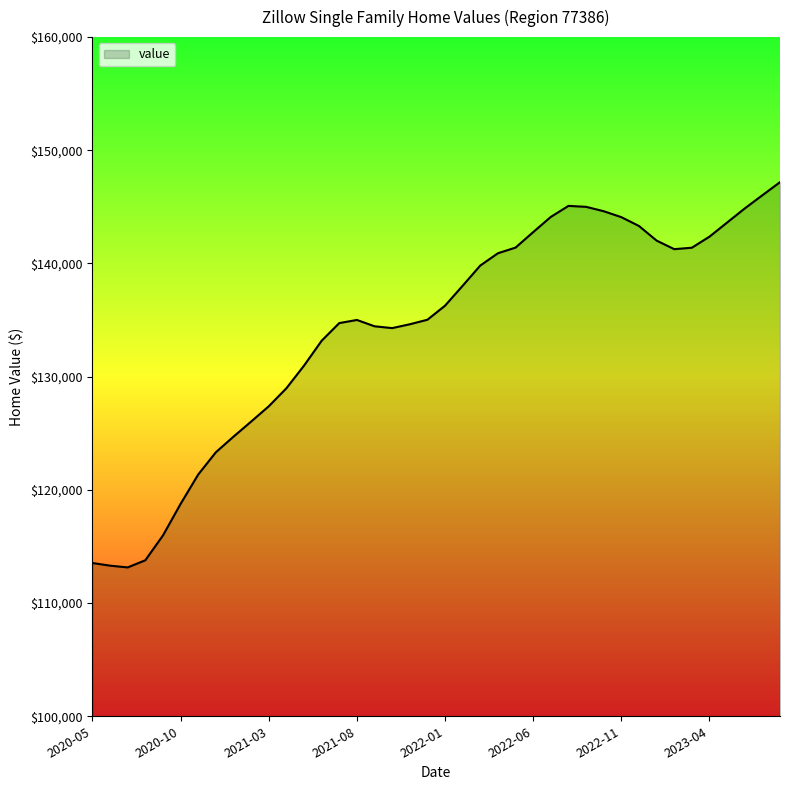

What is the difference between the maximum and minimum values?

34035.0